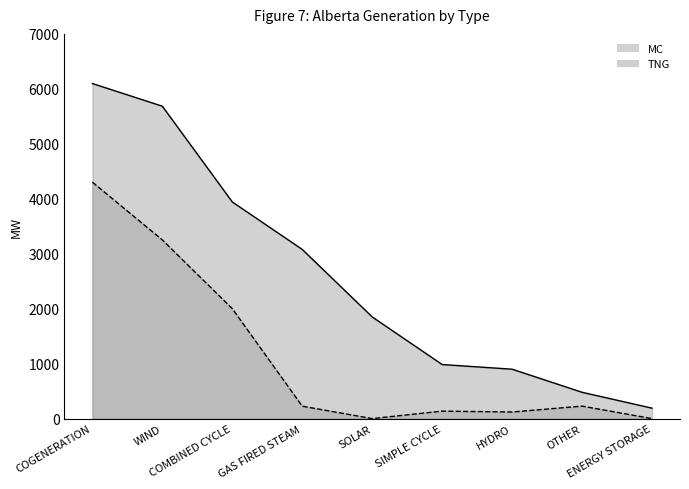

Reading right to left, what are all the values shown in this chart?

MC: ENERGY STORAGE=190	OTHER=479	HYDRO=899	SIMPLE CYCLE=984	SOLAR=1850	GAS FIRED STEAM=3078	COMBINED CYCLE=3942	WIND=5684	COGENERATION=6097
TNG: ENERGY STORAGE=0	OTHER=227	HYDRO=120	SIMPLE CYCLE=136	SOLAR=0	GAS FIRED STEAM=226	COMBINED CYCLE=2000	WIND=3251	COGENERATION=4302